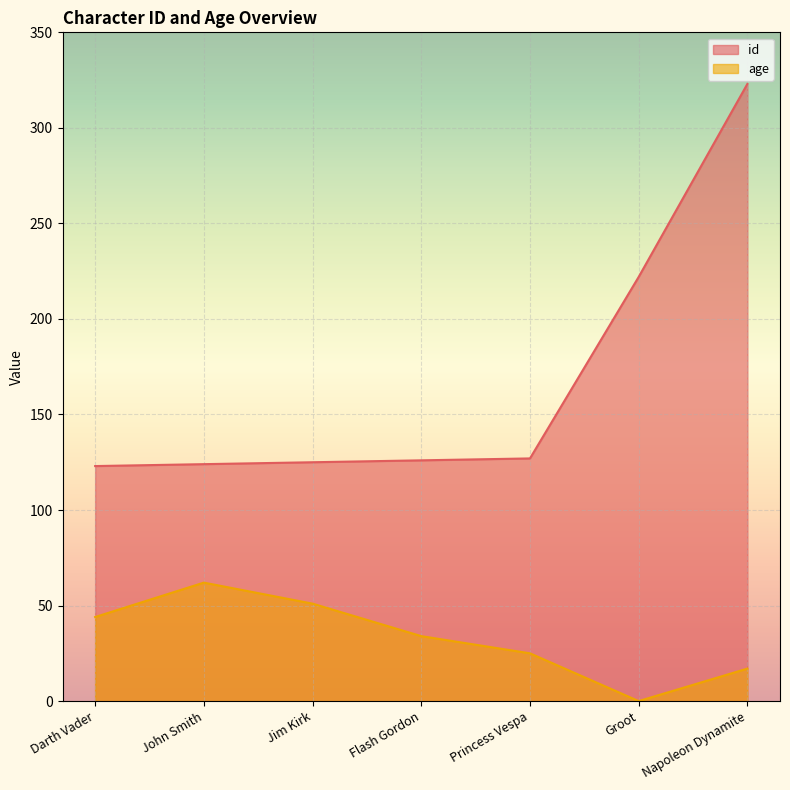

True or false: id has a value of 54 at John Smith.

False